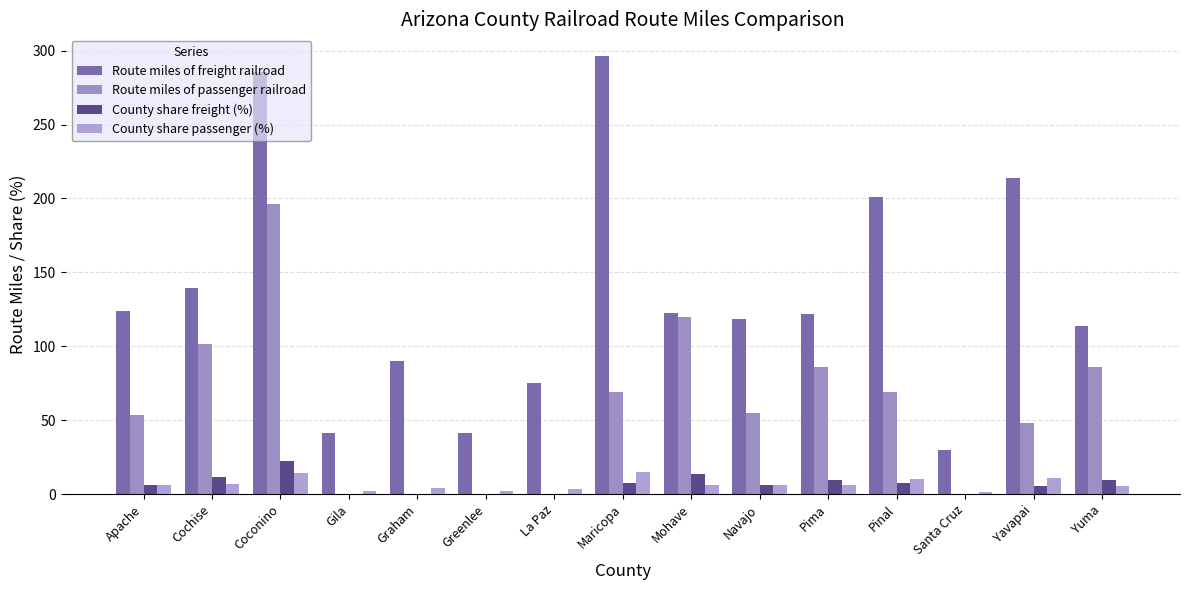

How many data points does each series have?

15